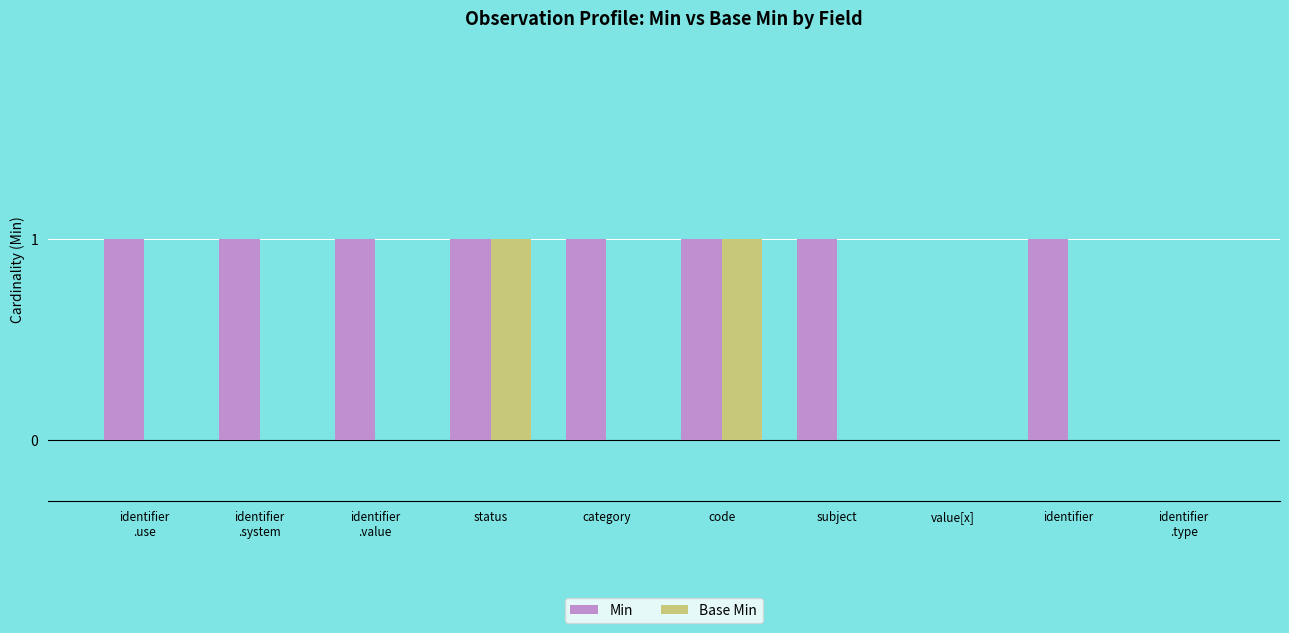

What is the average value of the Min series?

1